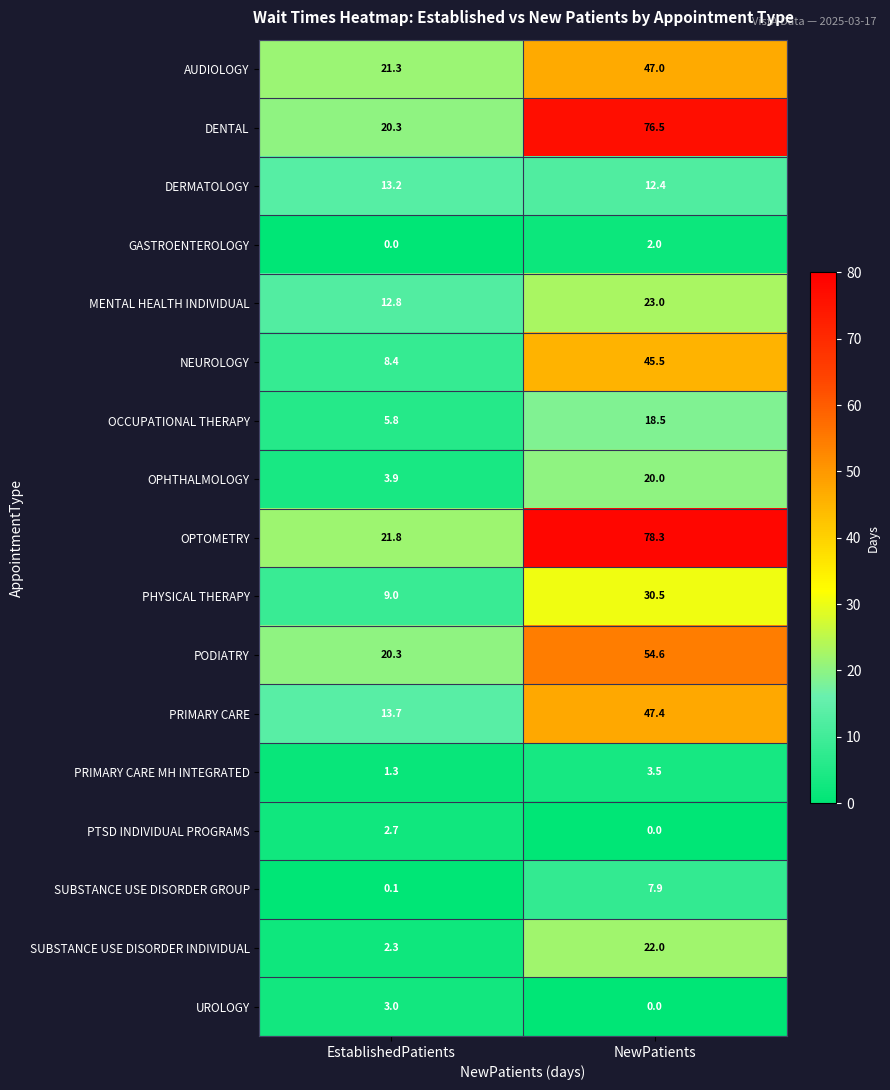

What is the sum of all SUBSTANCE USE DISORDER GROUP values?

8.0